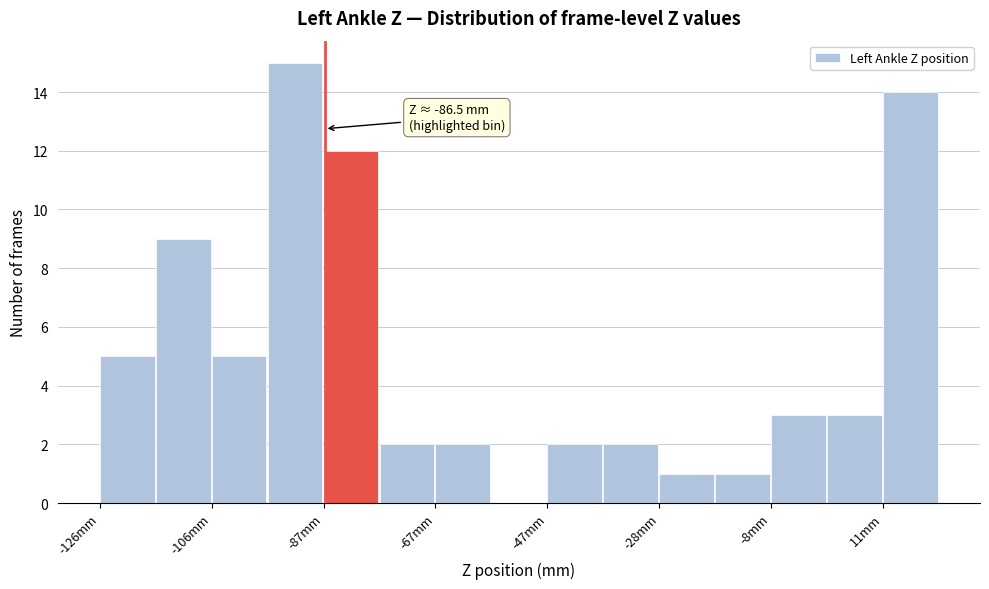

Which range on the x-axis has the tallest bar?

-96 to -86